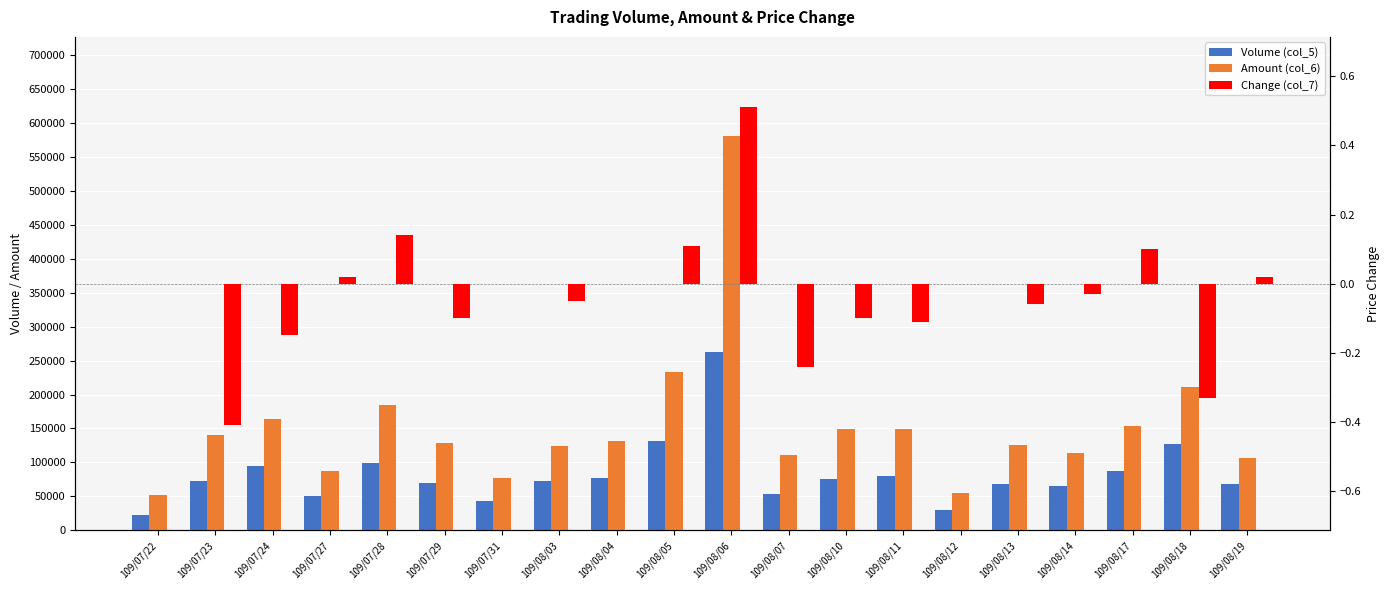

What is the highest value of the Amount (col_6) series?

581100.0